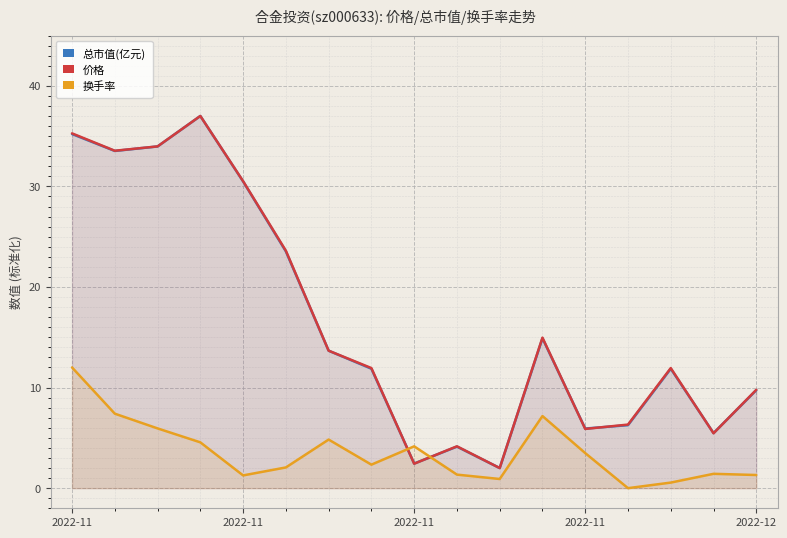

At which label is 总市值(亿元) closest to 19?

11